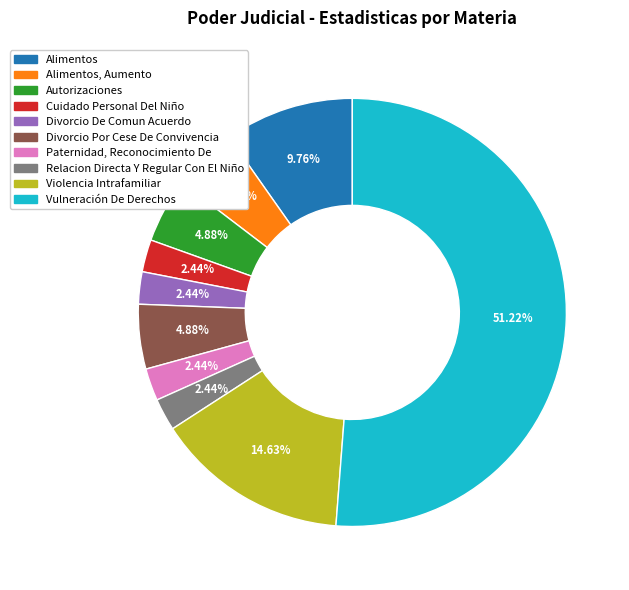

To the nearest percent, what is the difference between the largest and smallest slice percentages?

49%